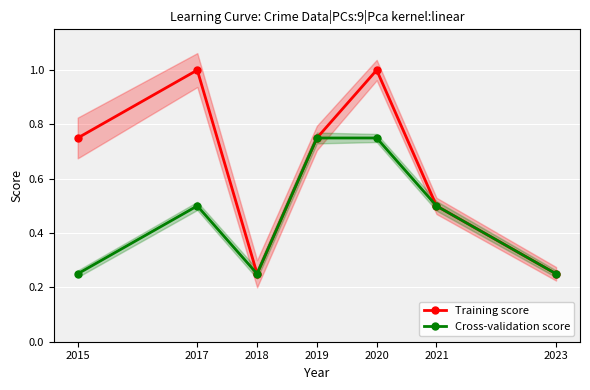

At which category does Cross-validation score reach its first local valley?

2018